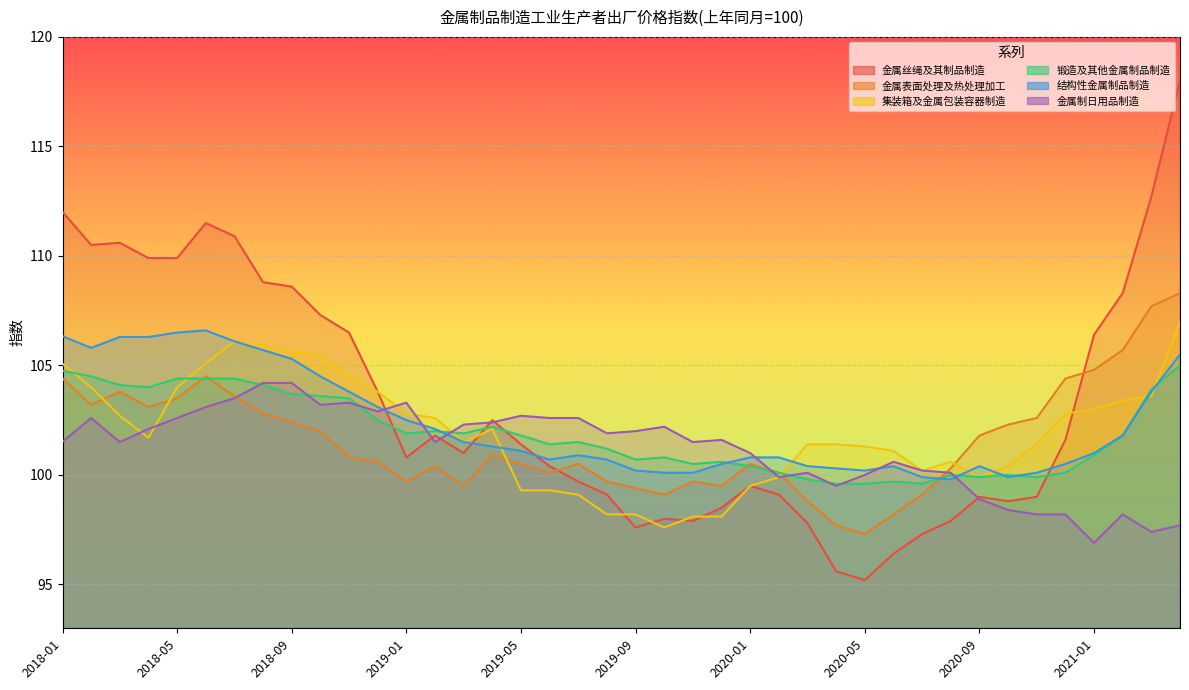

Which category has the lowest value across all series?

2020-05